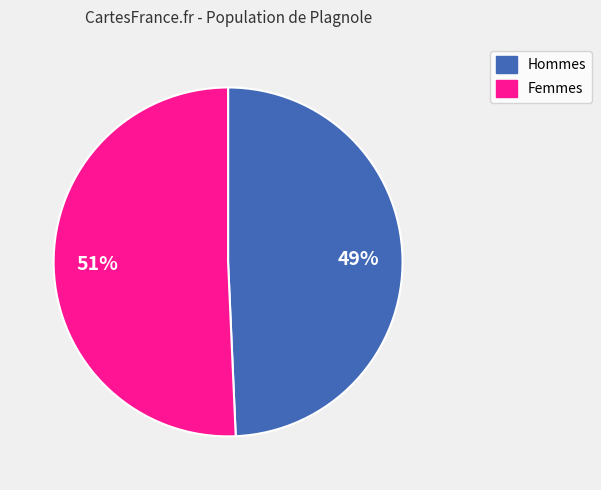

Is there a majority slice in this chart?

Yes